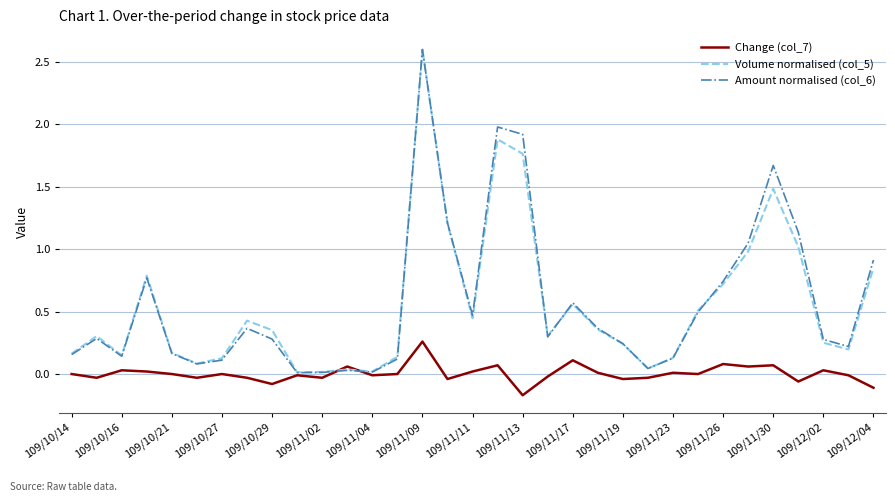

What are all the series names shown in the legend?

Change (col_7), Volume normalised (col_5), Amount normalised (col_6)